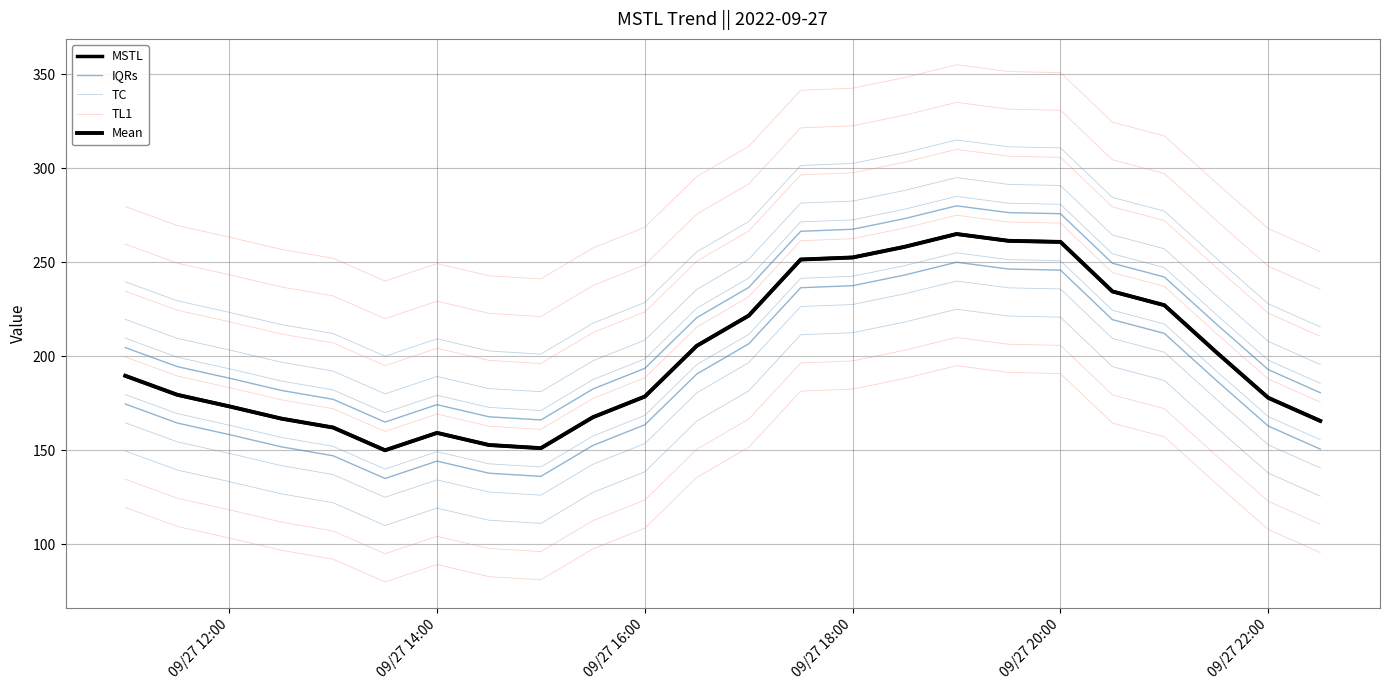

Which series has the largest range (max minus min)?

MSTL